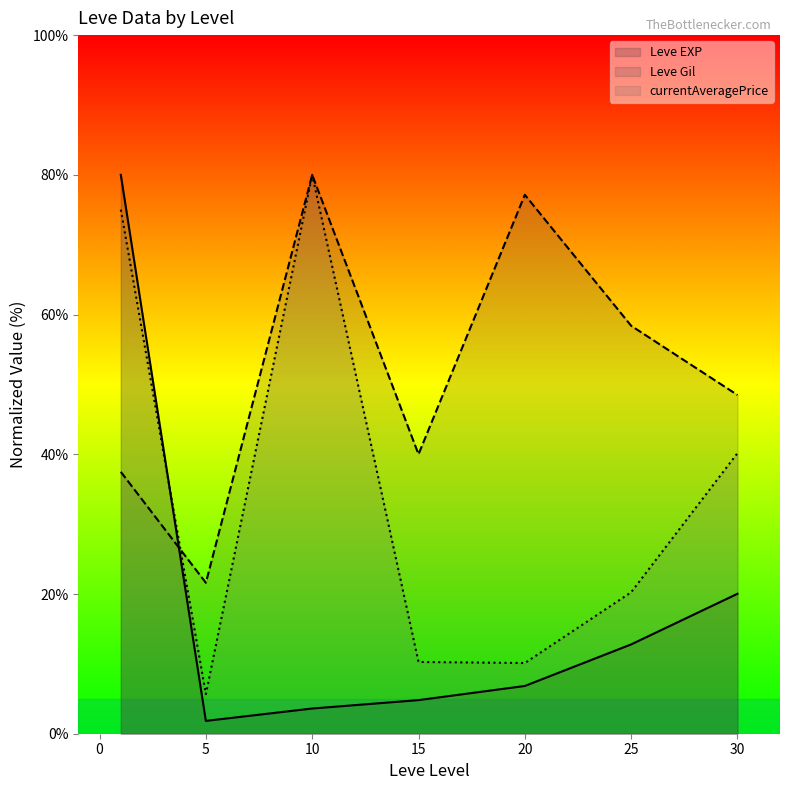

What is the total value across all series at 20?

94.1